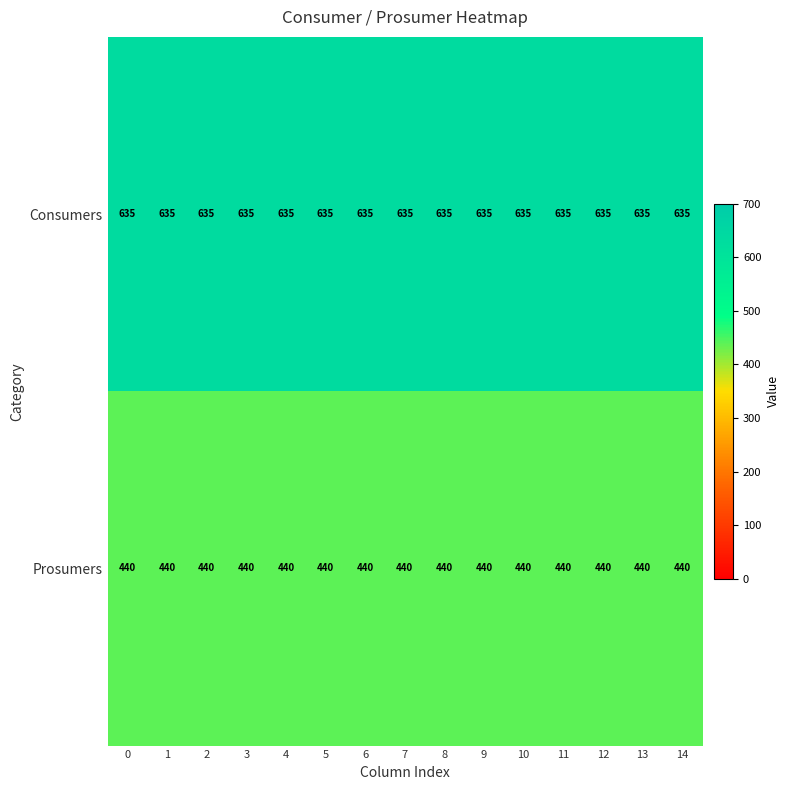

What is the sum of all Consumers values?

9525